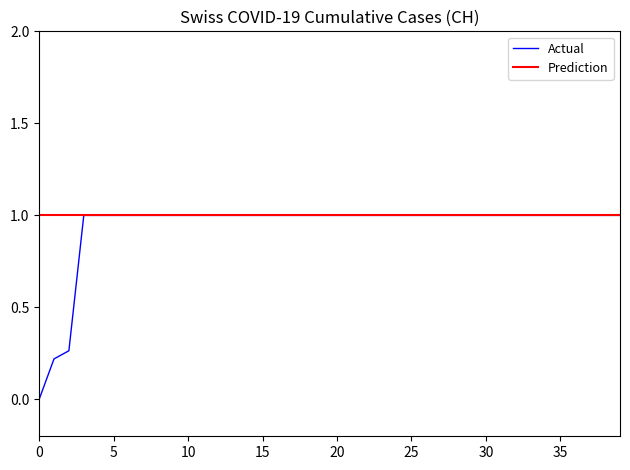

True or false: there are more than 2 points higher than both neighbors.

False